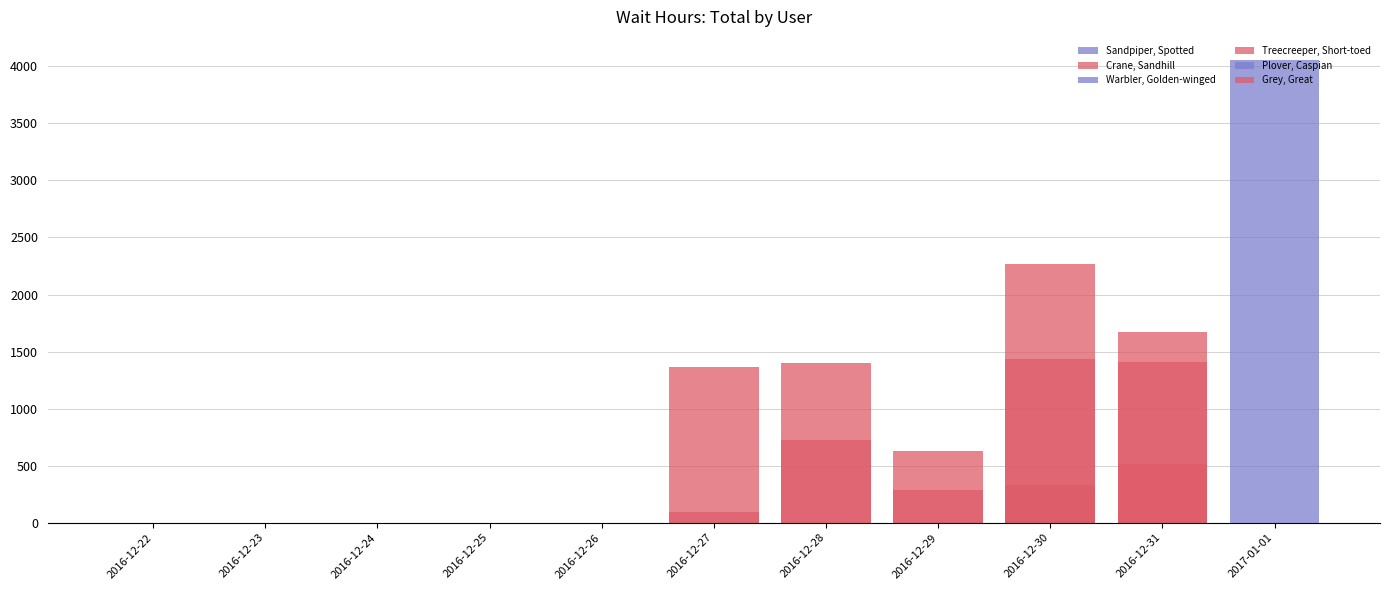

How many categories are shown in the chart?

11